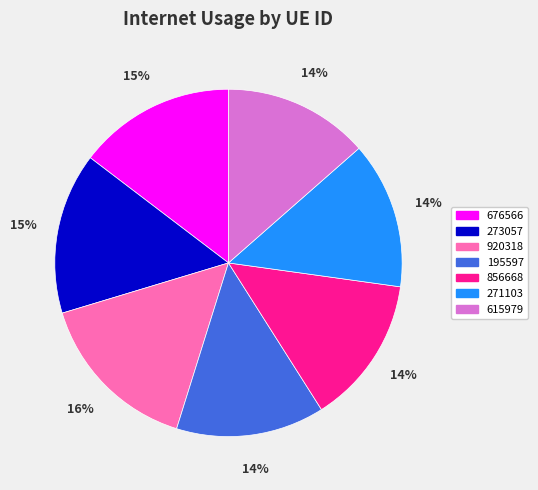

Is the sum of 271103 and 676566 greater than half?

No